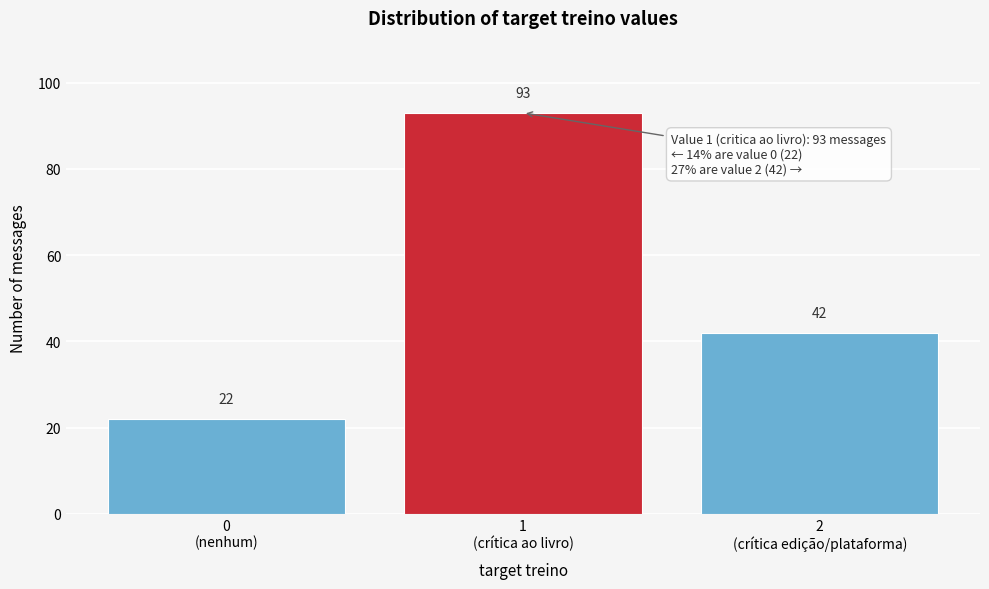

Reading left to right, list all the values displayed in this chart.

22	93	42